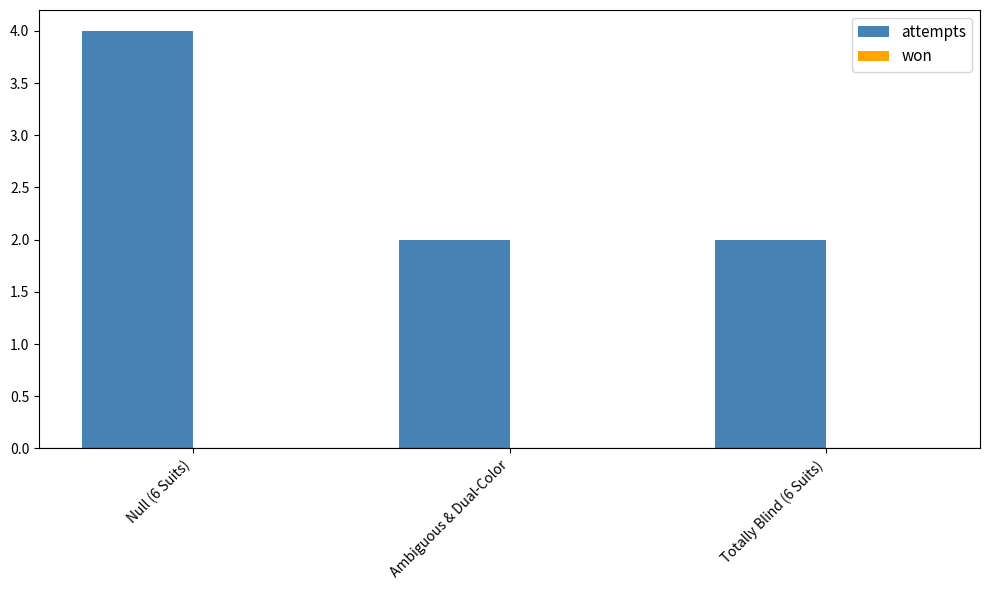

What position from the left is Null (6 Suits)?

1